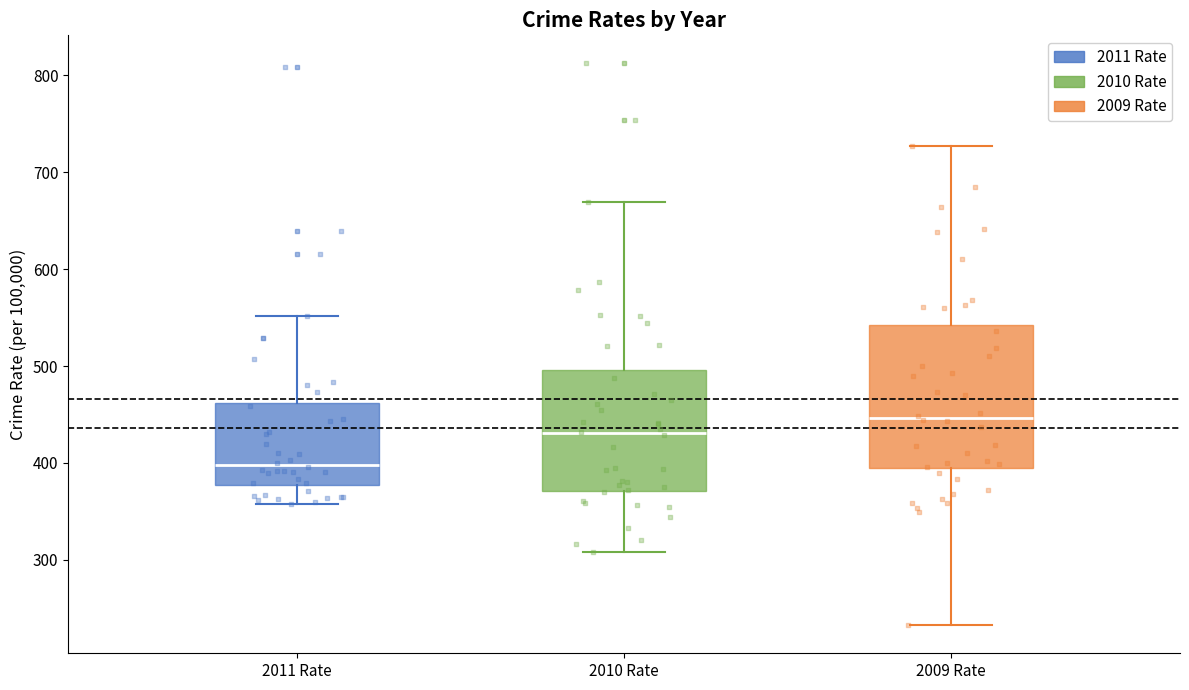

Reading left to right, transcribe this box plot: for each box, give where its median line is, the range the box spans, and where its two whiskers end, as read against the y-axis. The values are not printed on the chart, so give them approximately, as read against the axis.

2011 Rate: median 400, box 380 to 460, whiskers 360 to 550
2010 Rate: median 430, box 370 to 500, whiskers 310 to 670
2009 Rate: median 450, box 390 to 540, whiskers 230 to 730